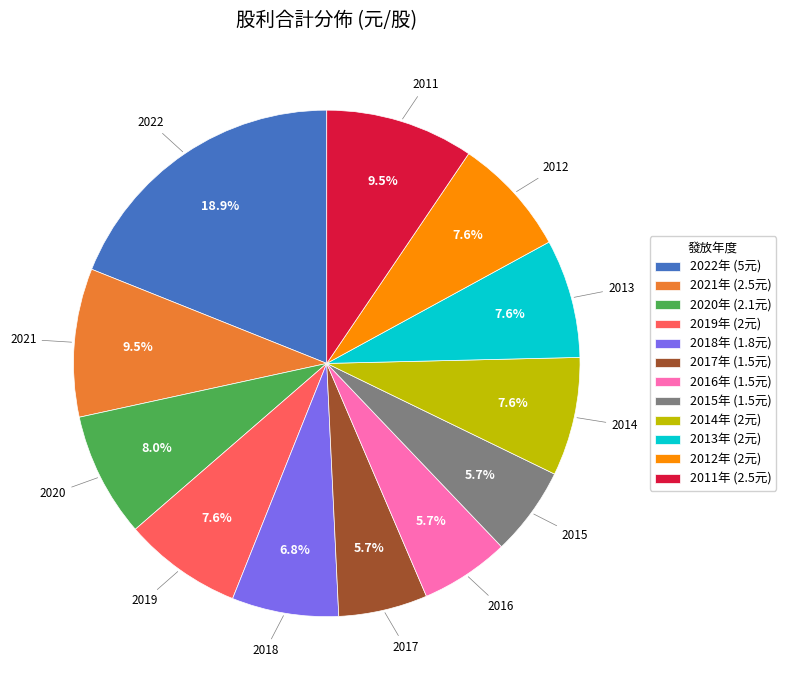

Is there any slice that represents more than half of the pie?

No